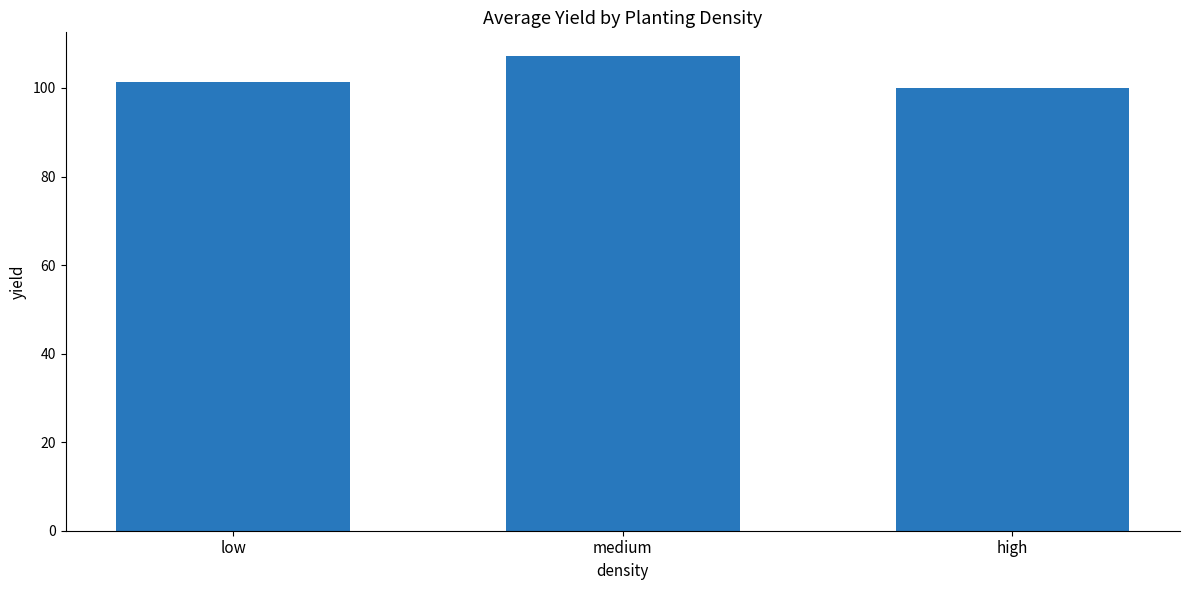

List the labels in order of value, smallest first.

high, low, medium